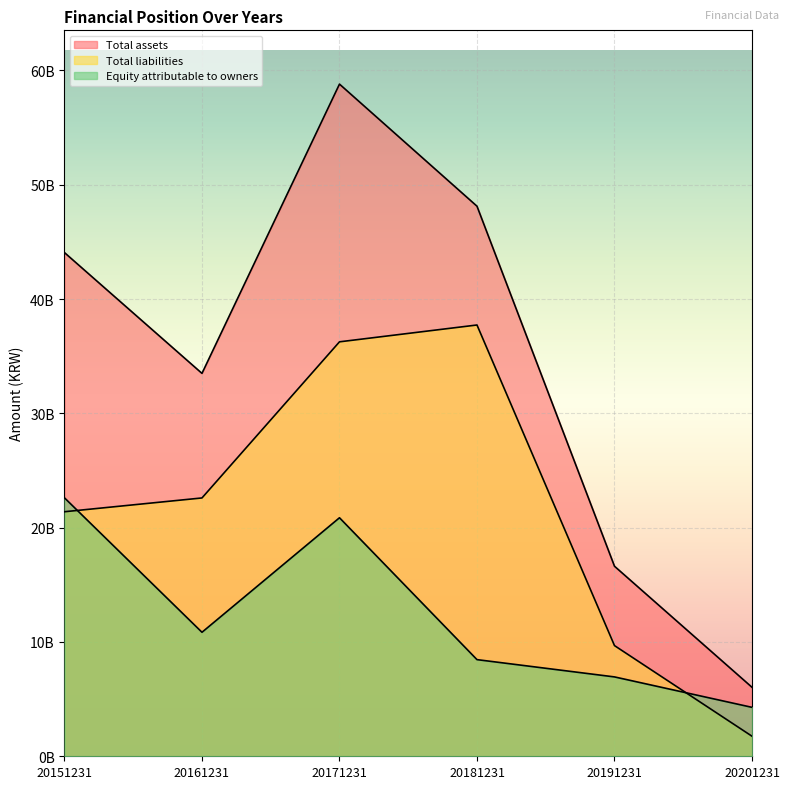

What is the total value across all series at 20161231?

66940317767